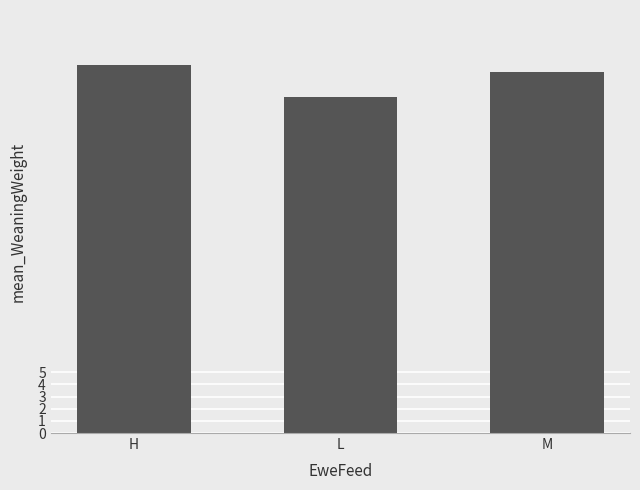

List the labels in order of value, largest first.

H, M, L